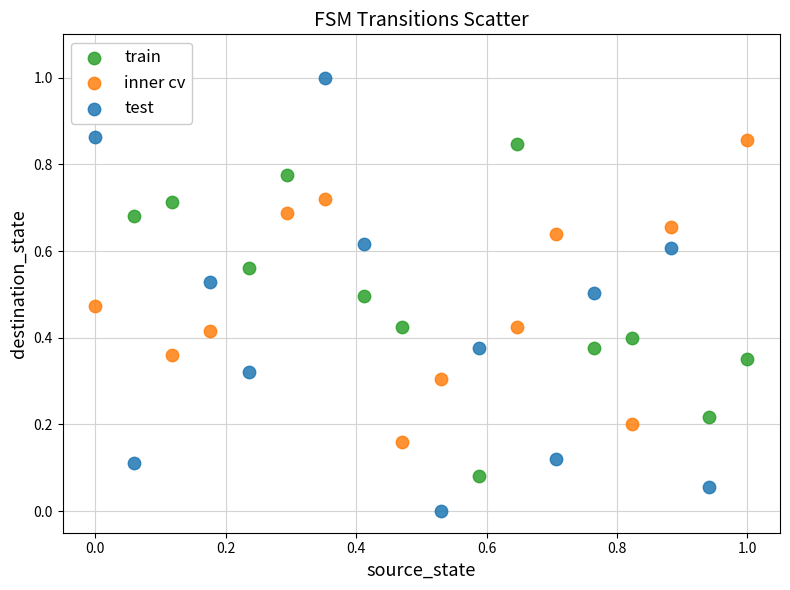

Which series has the largest Y range (max minus min)?

test